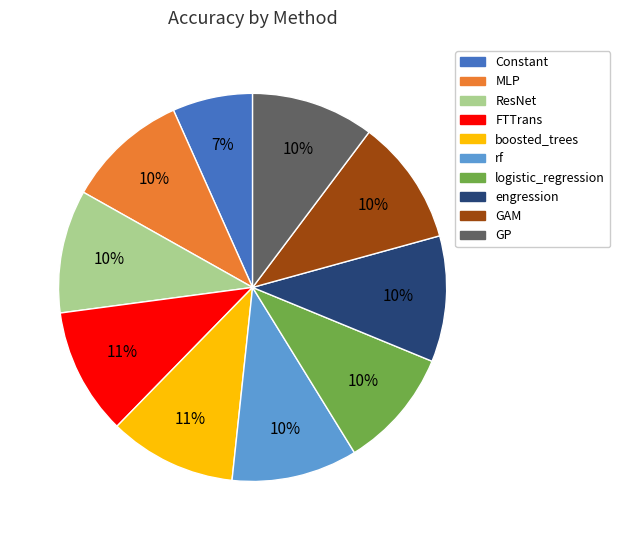

Which slice is the smallest?

Constant